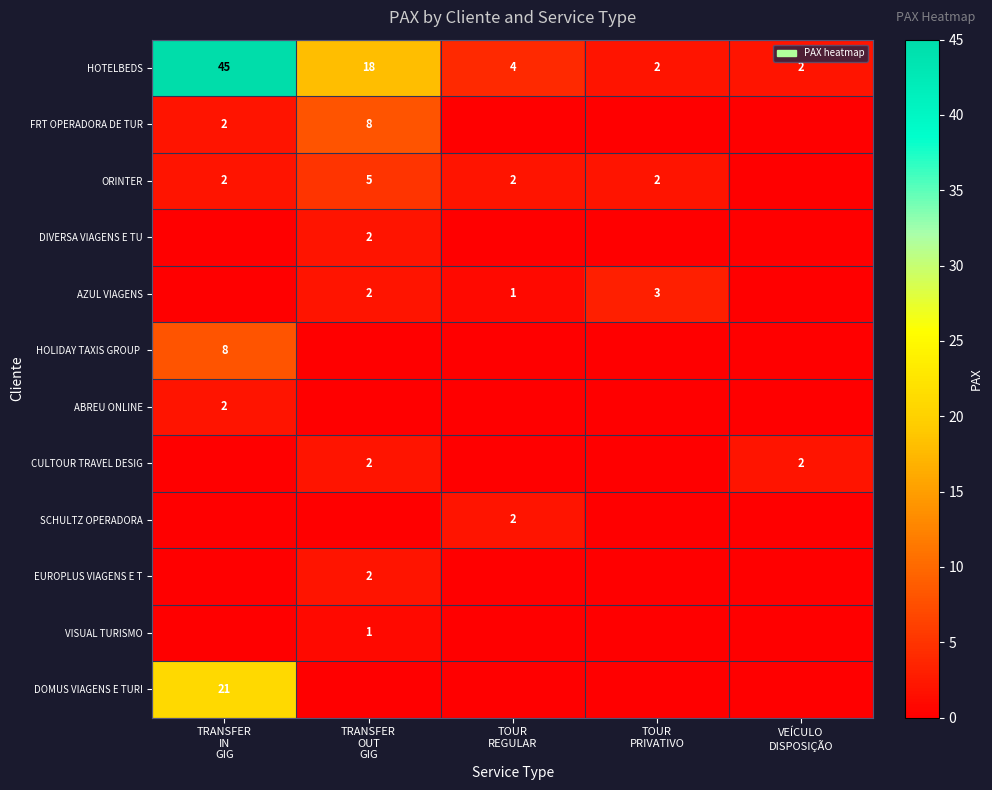

How many values in CULTOUR TRAVEL DESIG are above zero?

2